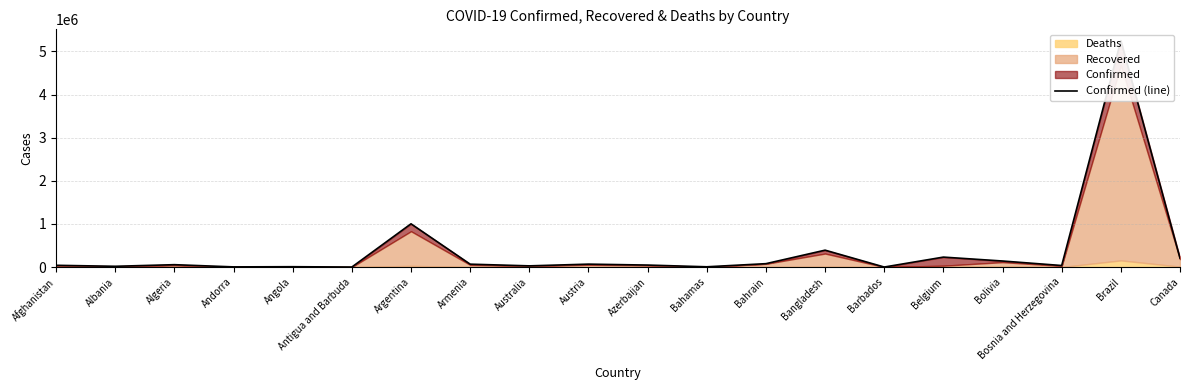

What is the maximum value shown in the chart?

5250727